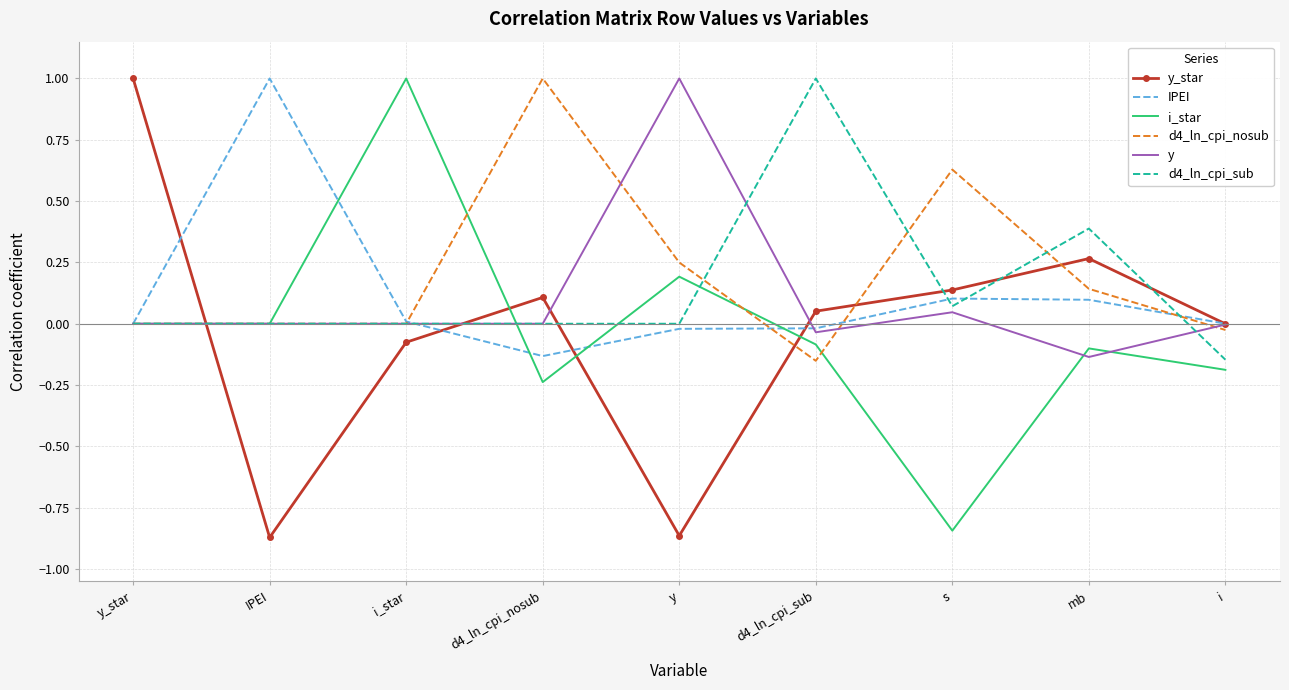

Is it true that IPEI equals 1.0 at IPEI?

True